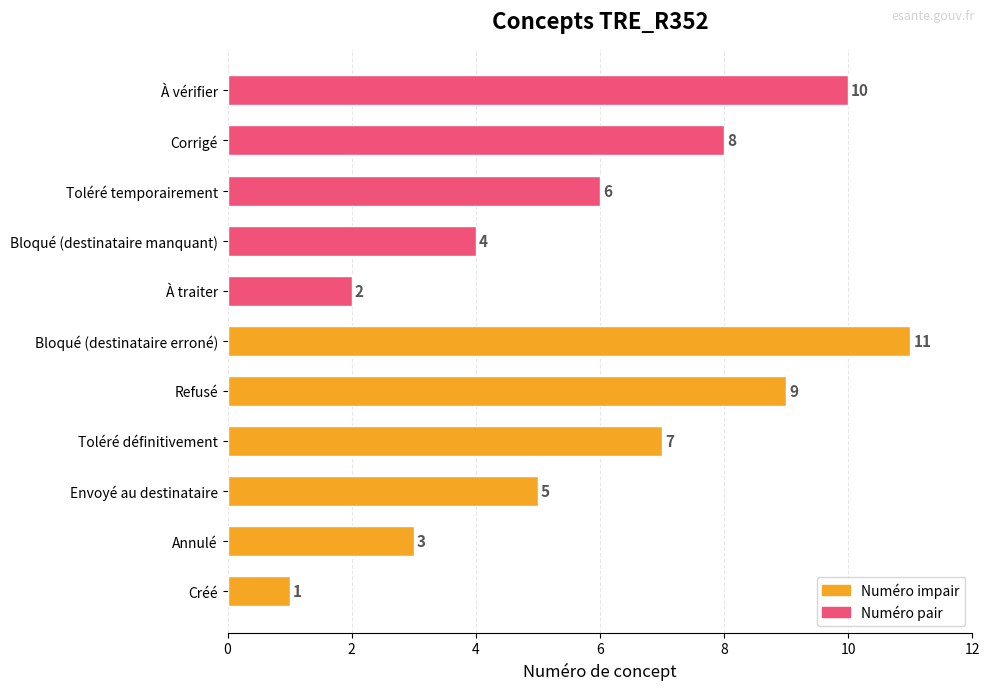

At which label does the data first exceed 6?

Toléré définitivement